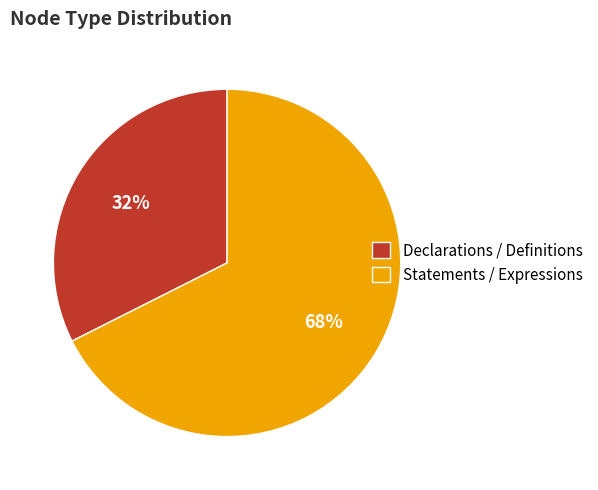

Combined, do Statements / Expressions and Declarations / Definitions account for over 50%?

Yes